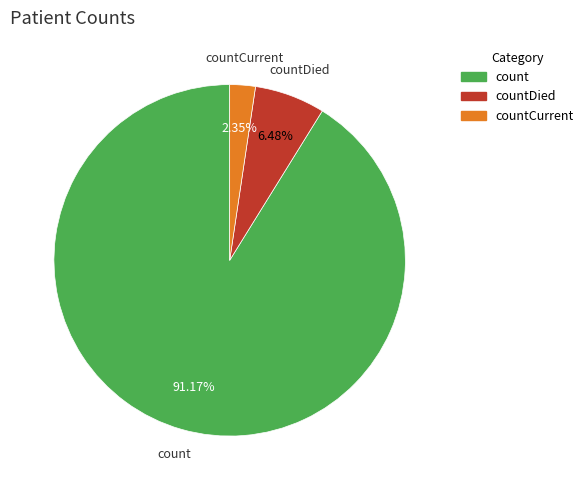

How much of the chart is everything except countDied?

93.5%